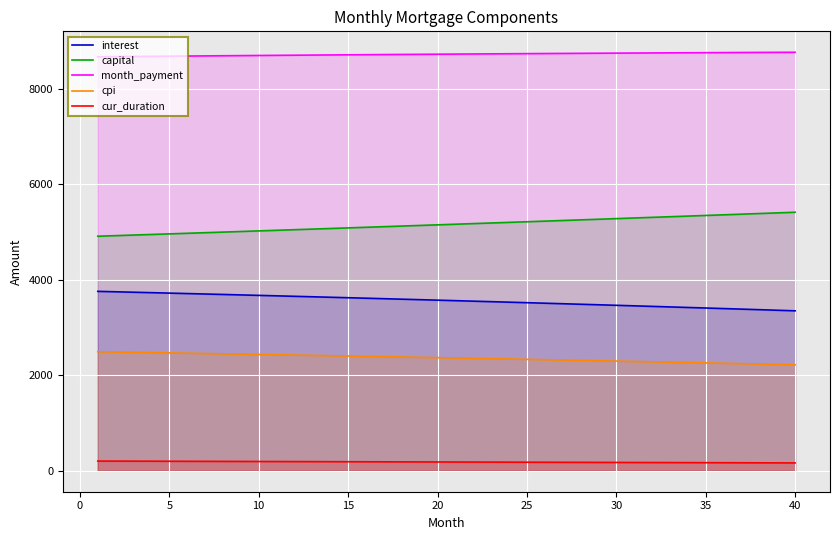

What is the average value of the cur_duration series?

184.5